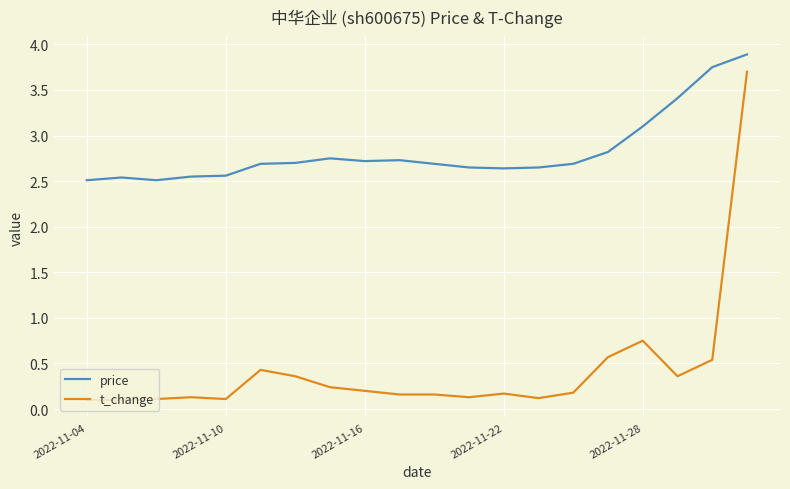

Which series has the widest spread of values?

t_change